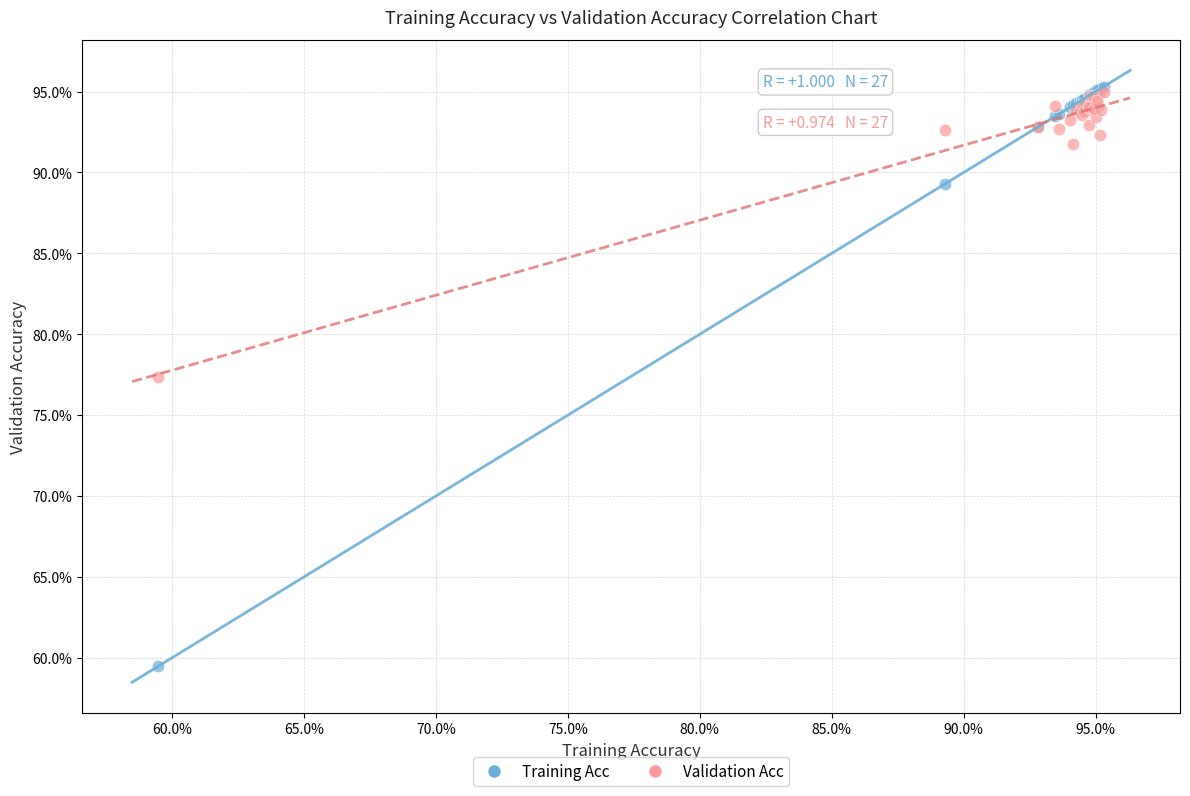

Which series reaches the minimum Y coordinate?

Training Acc